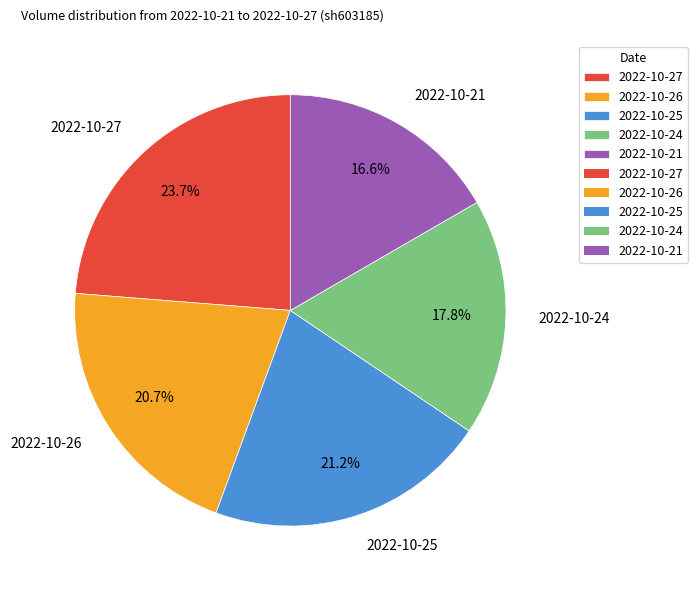

To the nearest percent, what percentage of the pie is 2022-10-25?

21%